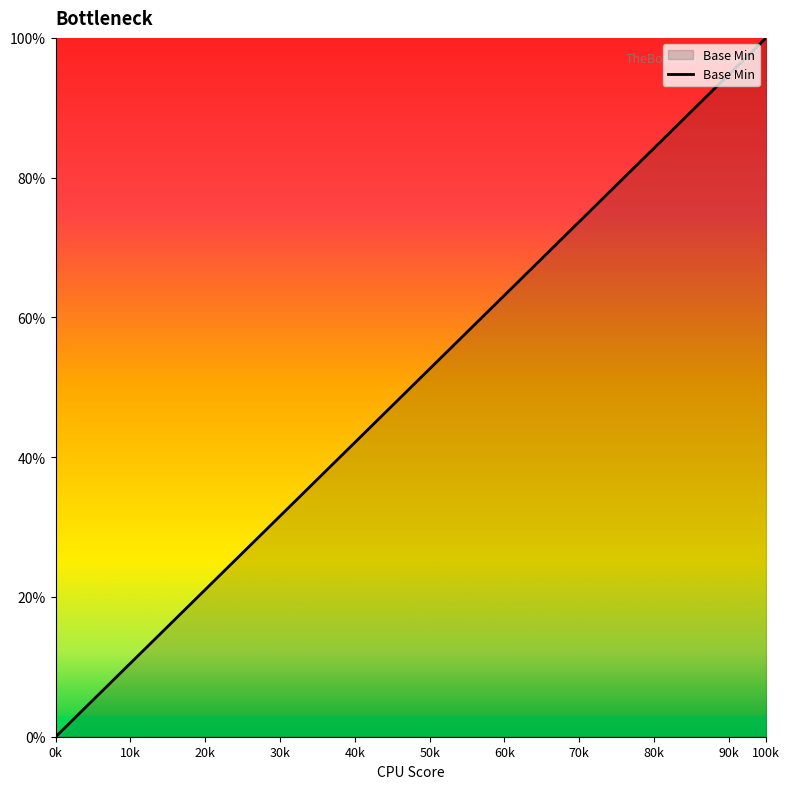

What is the difference between the maximum and minimum values?

100.0